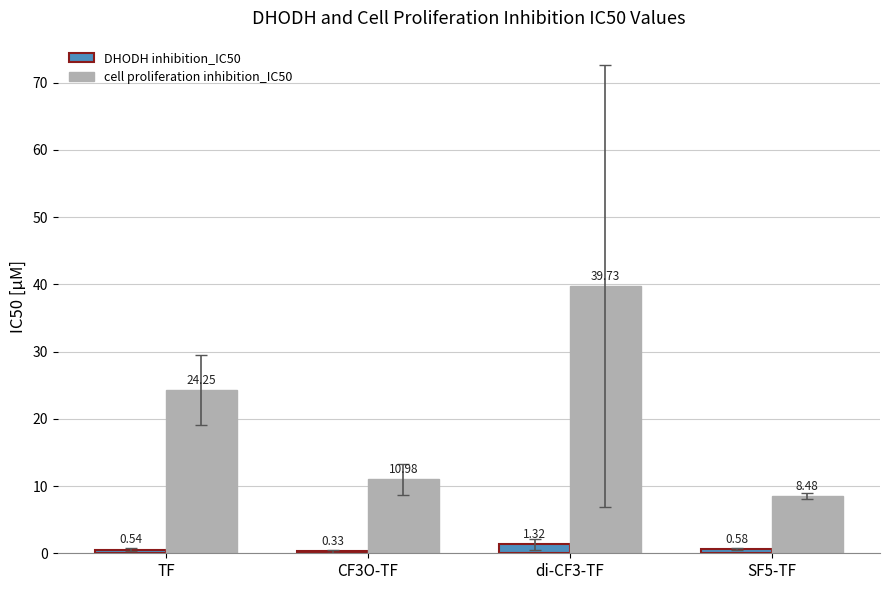

The cell proliferation inhibition_IC50 series shows 24.2 at TF. True or false?

True